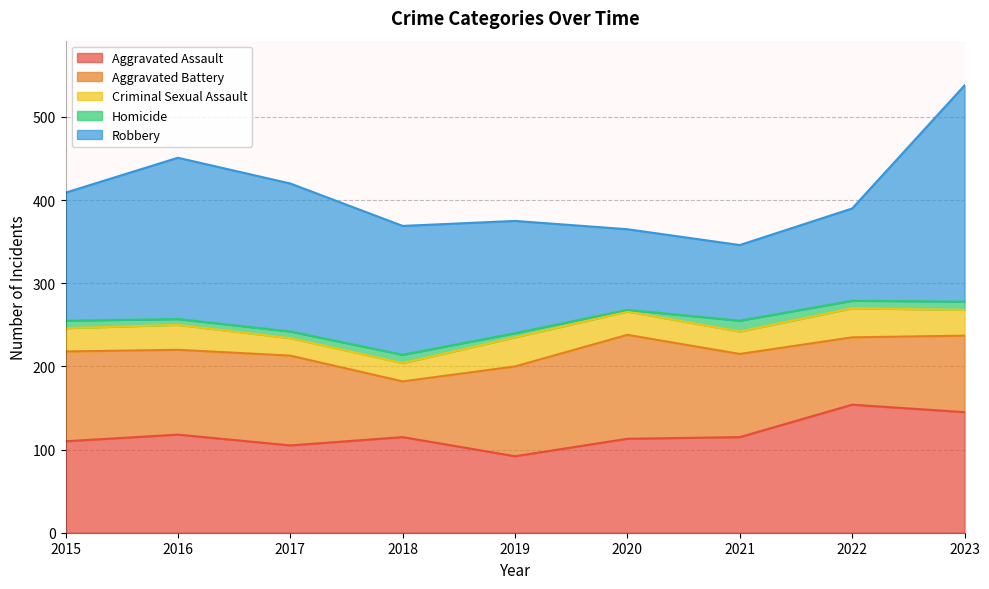

What is the total value across all series at 2019?

375